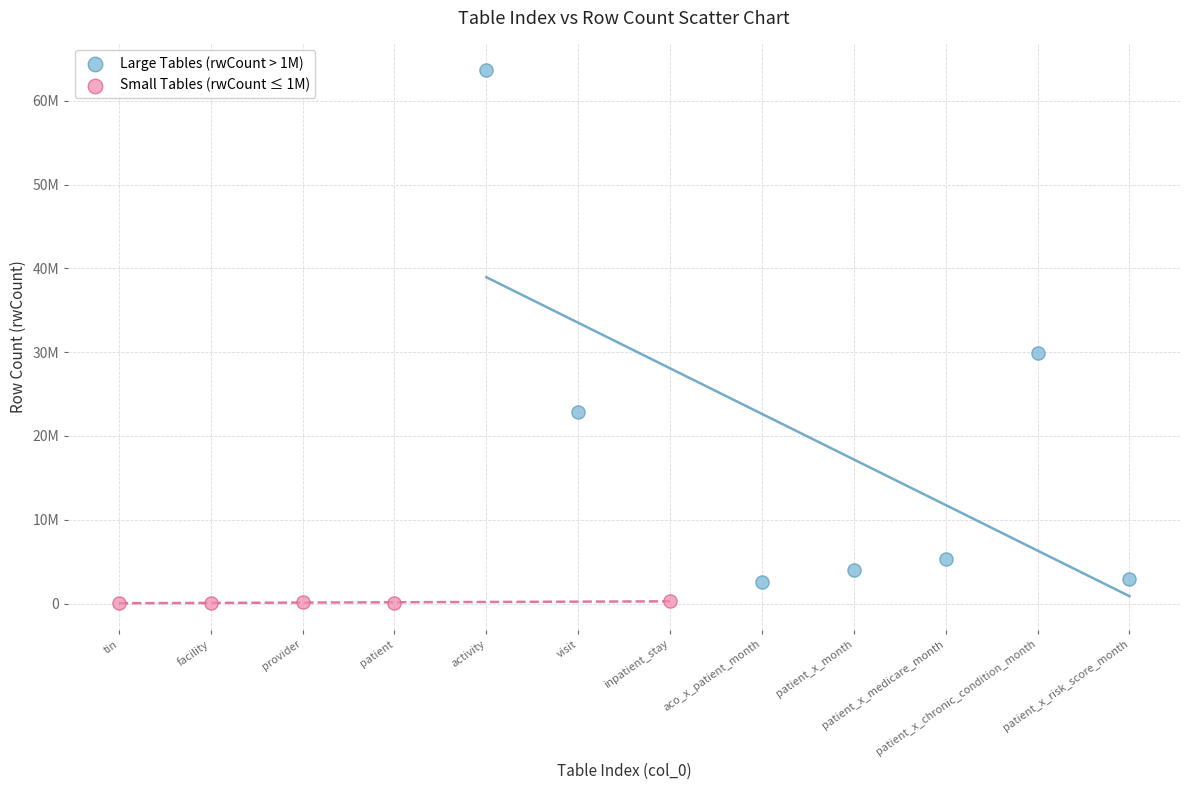

Which series has the largest Y range (max minus min)?

Large Tables (rwCount > 1M)